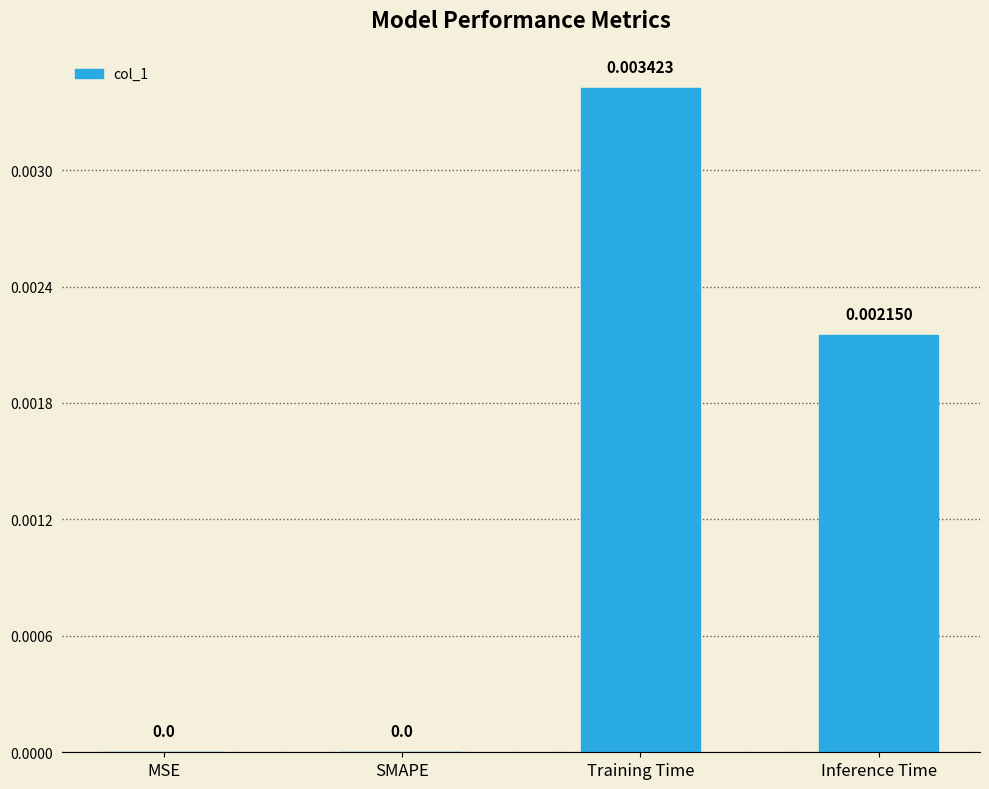

Between SMAPE and Training Time, which is larger?

Training Time